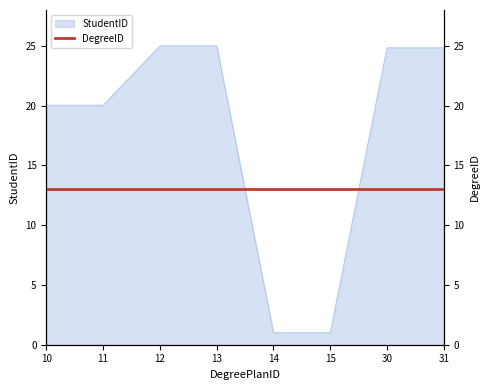

What is the greatest value displayed?

25.0